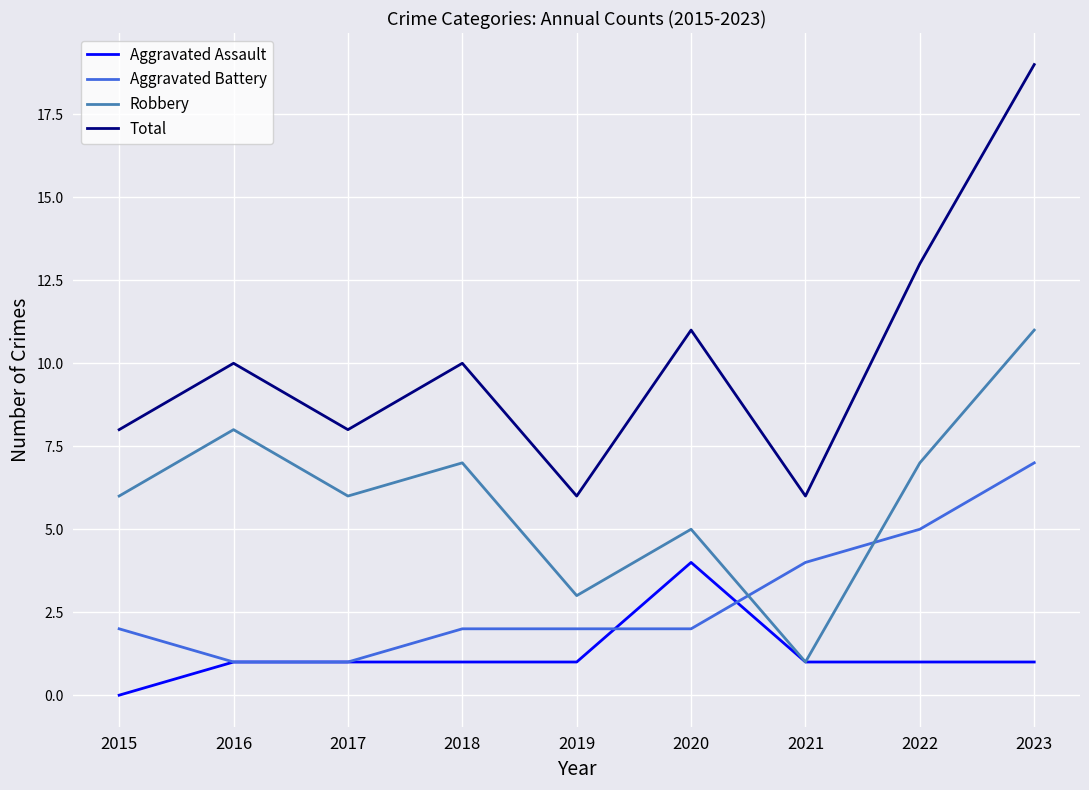

What are all the series names shown in the legend?

Aggravated Assault, Aggravated Battery, Robbery, Total